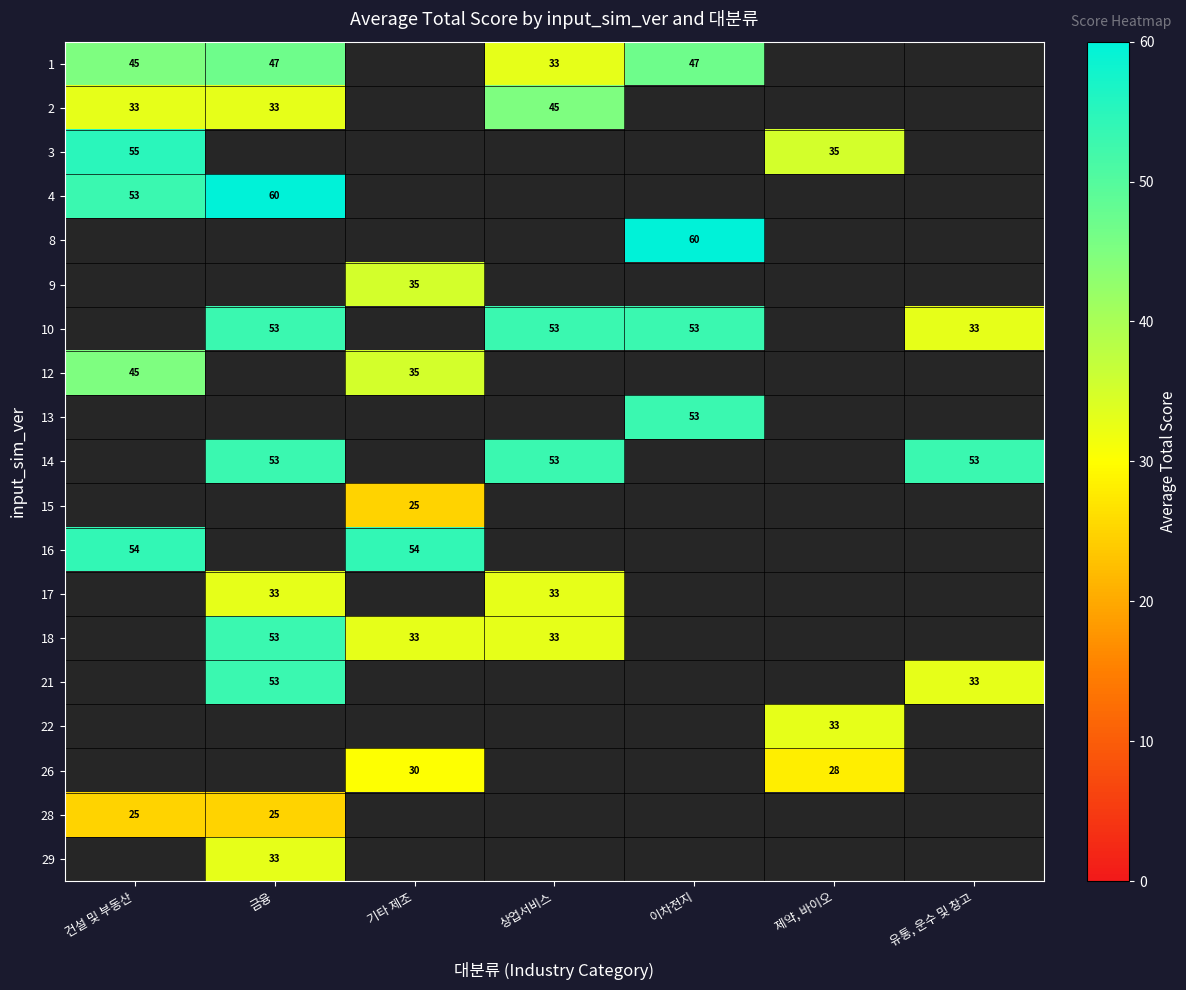

At how many categories does at least one series exceed 27?

7